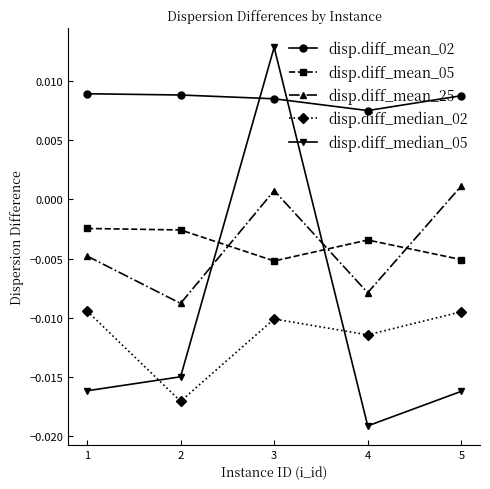

List the series in order of their peak value, lowest first.

disp.diff_median_02, disp.diff_mean_05, disp.diff_mean_25, disp.diff_mean_02, disp.diff_median_05